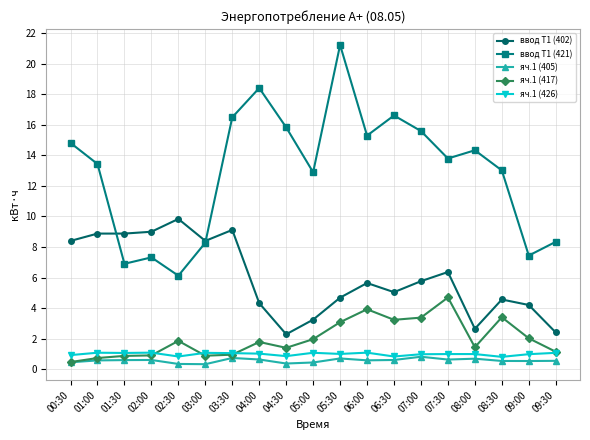

Which series has the largest range (max minus min)?

ввод Т1 (421)